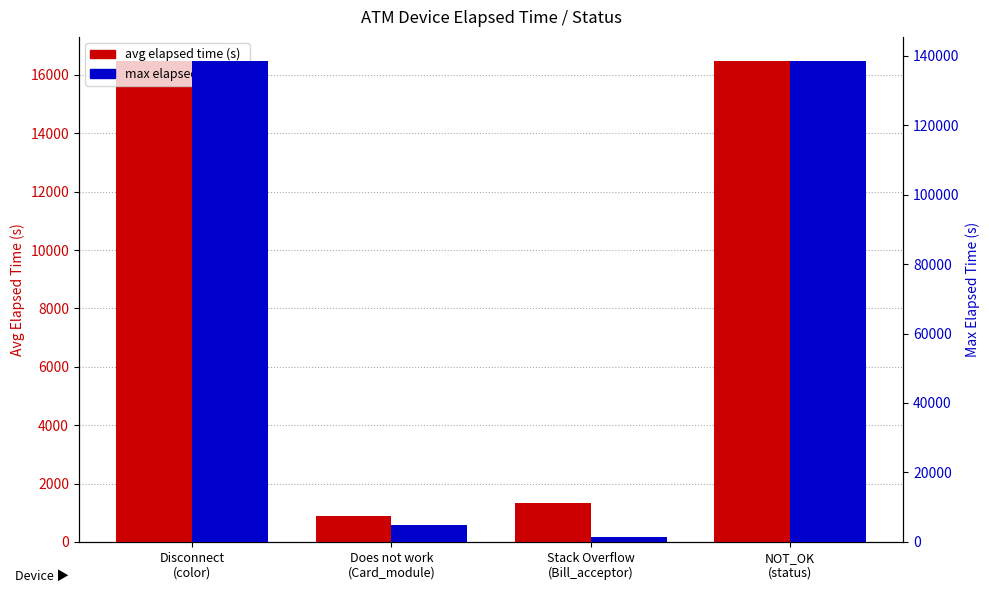

Where is max elapsed time (s) nearest to the value 69898?

Does not work
(Card_module)